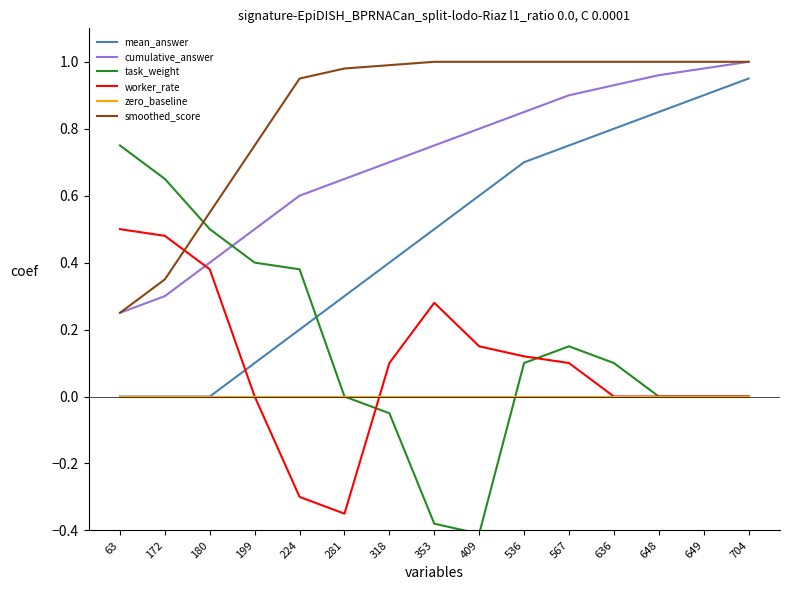

True or false: mean_answer has more than 1 interior local peaks.

False